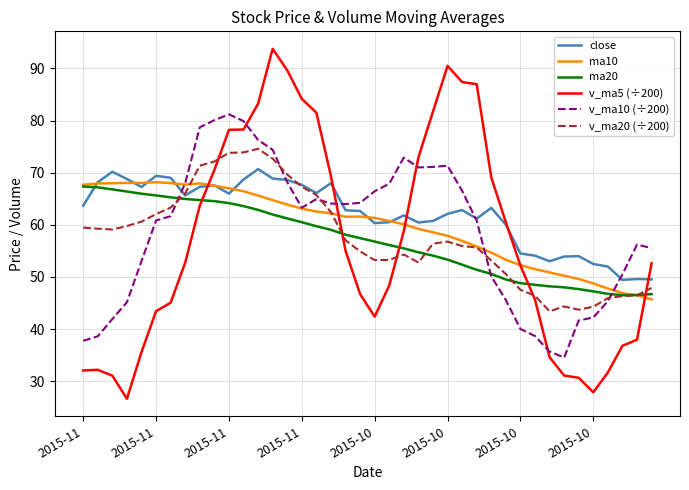

What is the lowest value of the v_ma5 (÷200) series?

26.6